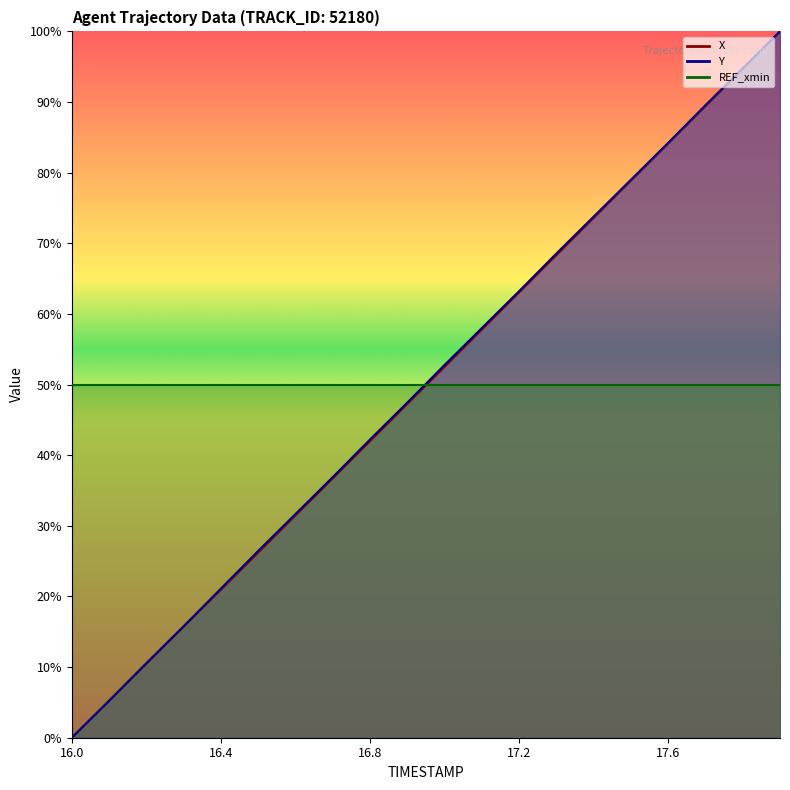

Between which two adjacent categories do Y and X first intersect?

16.1 and 16.2